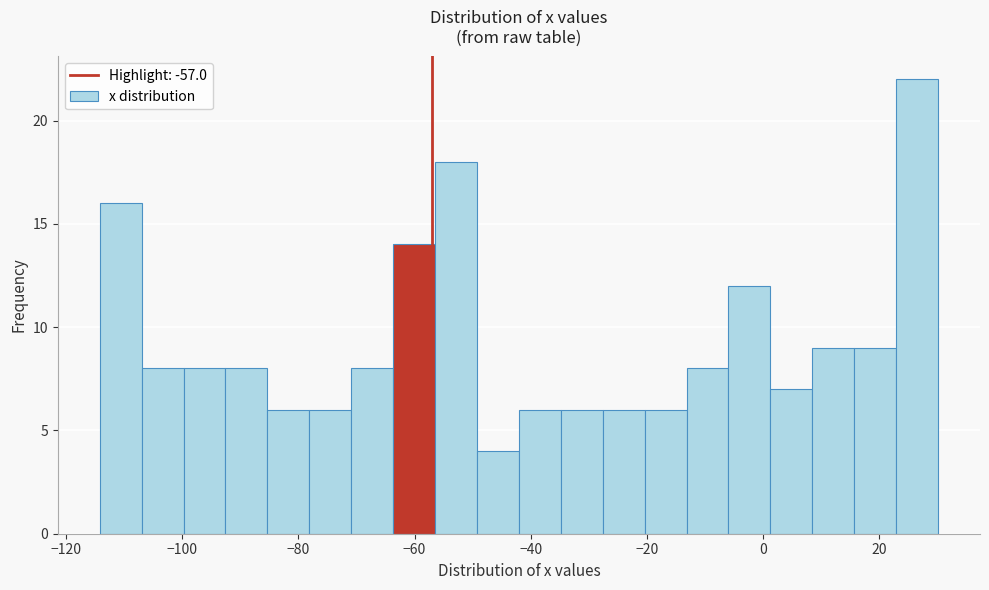

Read against the x-axis, roughly where is the centre of the tallest bar?

26